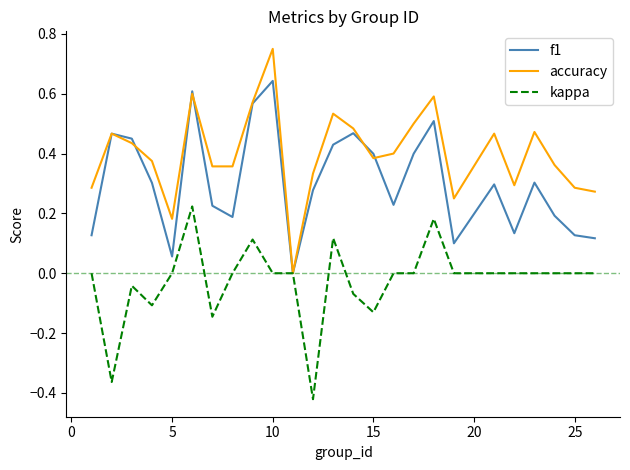

Which series has the widest spread of values?

accuracy